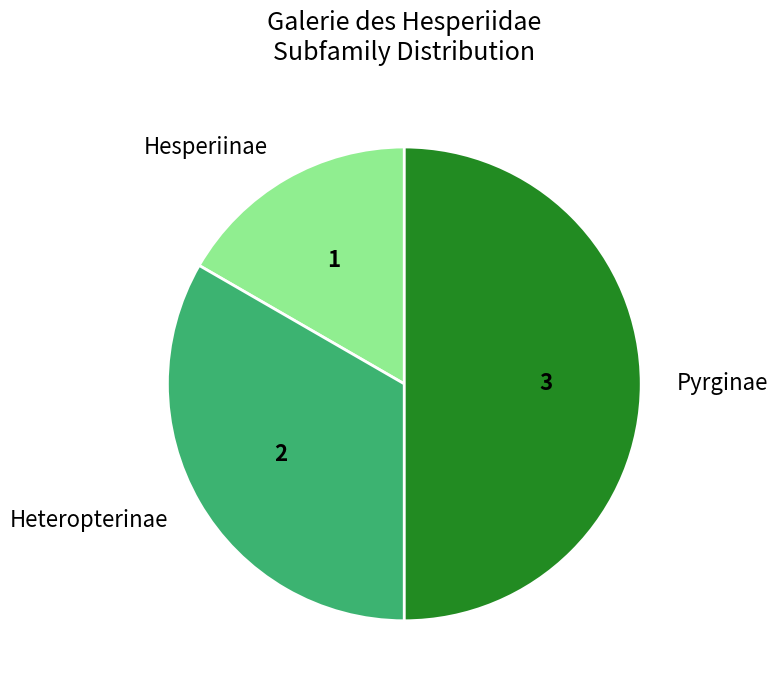

Is the sum of Hesperiinae and Pyrginae greater than half?

Yes